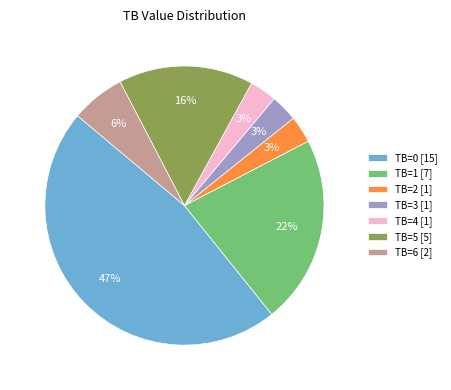

Is it true that TB=0 [15] is 41% of the pie?

False